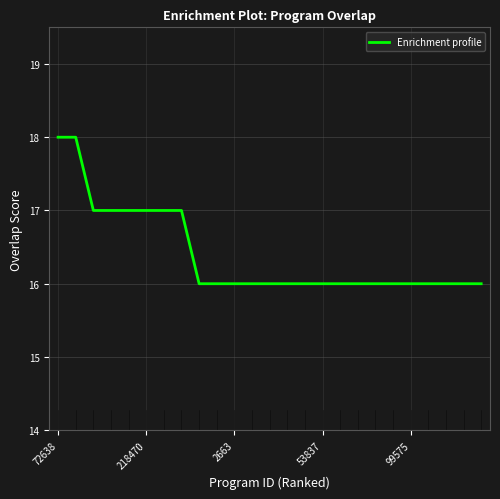

What is the greatest value displayed?

18